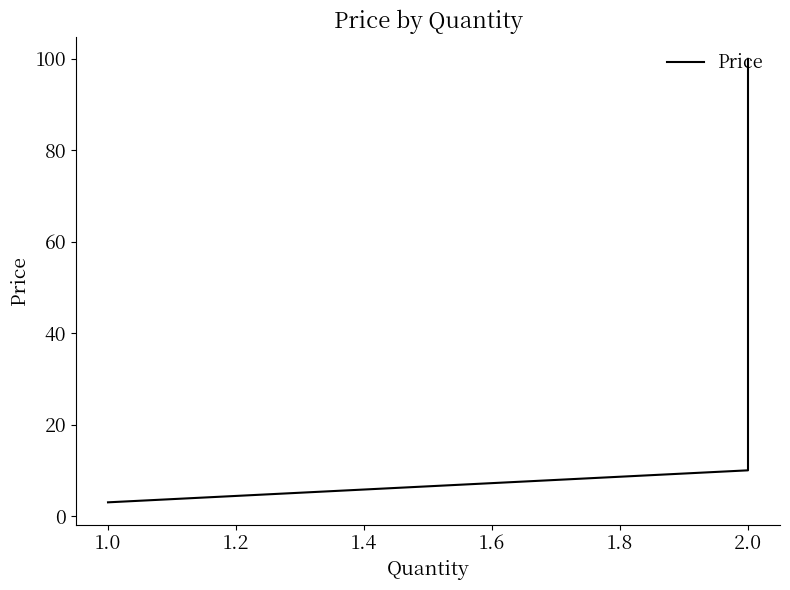

True or false: there are more than 2 points higher than both neighbors.

False